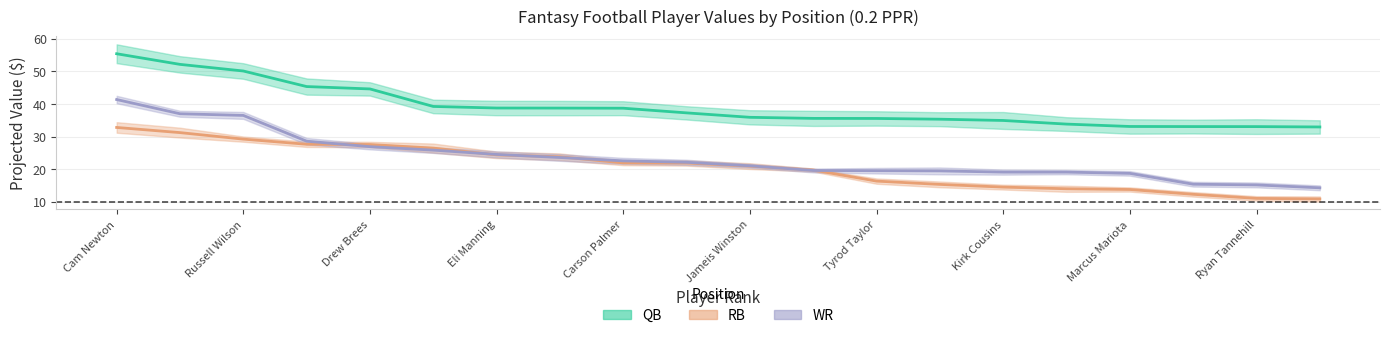

Reading right to left, transcribe all the data shown in this chart.

QB_value: Ryan Fitzpatrick=32.9	Ryan Tannehill=33.0	Matt Ryan=33.1	Marcus Mariota=33.1	Derek Carr=33.8	Kirk Cousins=34.9	Andy Dalton=35.3	Tyrod Taylor=35.5	Matthew Stafford=35.6	Jameis Winston=35.9	Philip Rivers=37.3	Carson Palmer=38.7	Blake Bortles=38.7	Eli Manning=38.8	Ben Roethlisberger=39.2	Drew Brees=44.6	Andrew Luck=45.3	Russell Wilson=50.1	Aaron Rodgers=52.1	Cam Newton=55.4
RB_value: Ryan Fitzpatrick=10.9	Ryan Tannehill=11.0	Matt Ryan=12.3	Marcus Mariota=13.8	Derek Carr=14.0	Kirk Cousins=14.5	Andy Dalton=15.3	Tyrod Taylor=16.3	Matthew Stafford=19.7	Jameis Winston=20.9	Philip Rivers=21.9	Carson Palmer=21.9	Blake Bortles=23.8	Eli Manning=24.4	Ben Roethlisberger=26.5	Drew Brees=27.6	Andrew Luck=27.6	Russell Wilson=29.2	Aaron Rodgers=31.2	Cam Newton=32.8
WR_value: Ryan Fitzpatrick=14.3	Ryan Tannehill=15.2	Matt Ryan=15.4	Marcus Mariota=18.7	Derek Carr=19.1	Kirk Cousins=19.1	Andy Dalton=19.5	Tyrod Taylor=19.5	Matthew Stafford=19.6	Jameis Winston=21.0	Philip Rivers=22.1	Carson Palmer=22.6	Blake Bortles=23.6	Eli Manning=24.5	Ben Roethlisberger=25.8	Drew Brees=26.9	Andrew Luck=28.6	Russell Wilson=36.5	Aaron Rodgers=37.0	Cam Newton=41.4